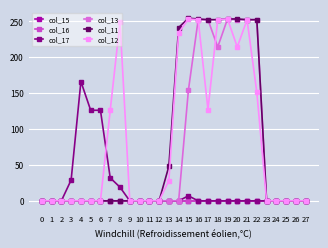

Is this an area chart (filled region under the line)?

No